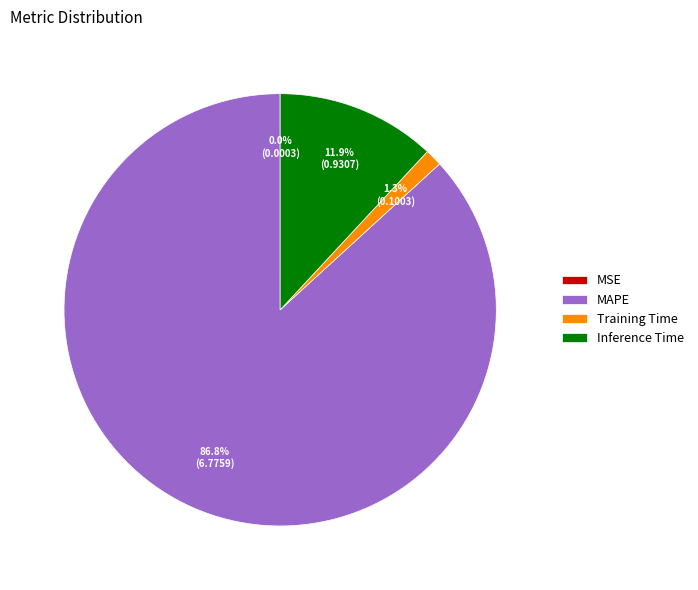

Is Inference Time the majority of the pie?

No